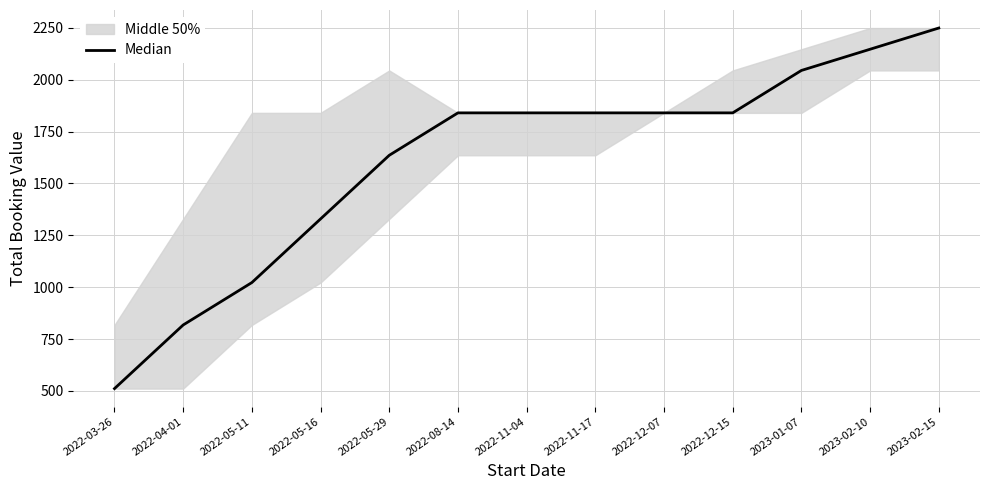

What is the label of the 4th point from the left?

2022-05-16